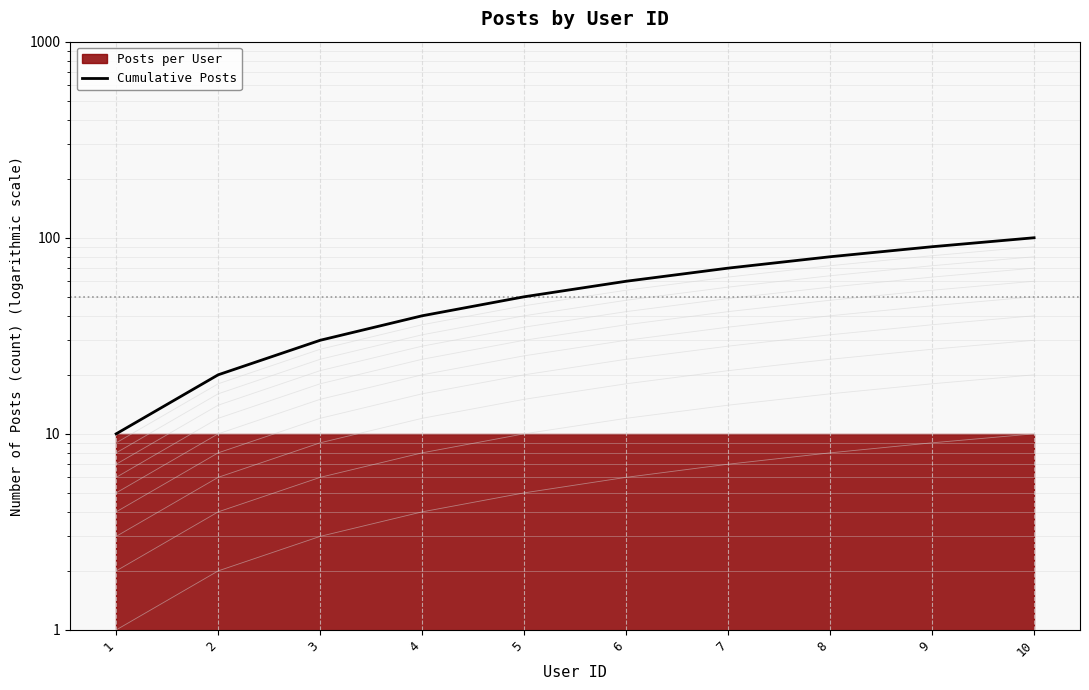

Count the values in the range 30 to 80.

6